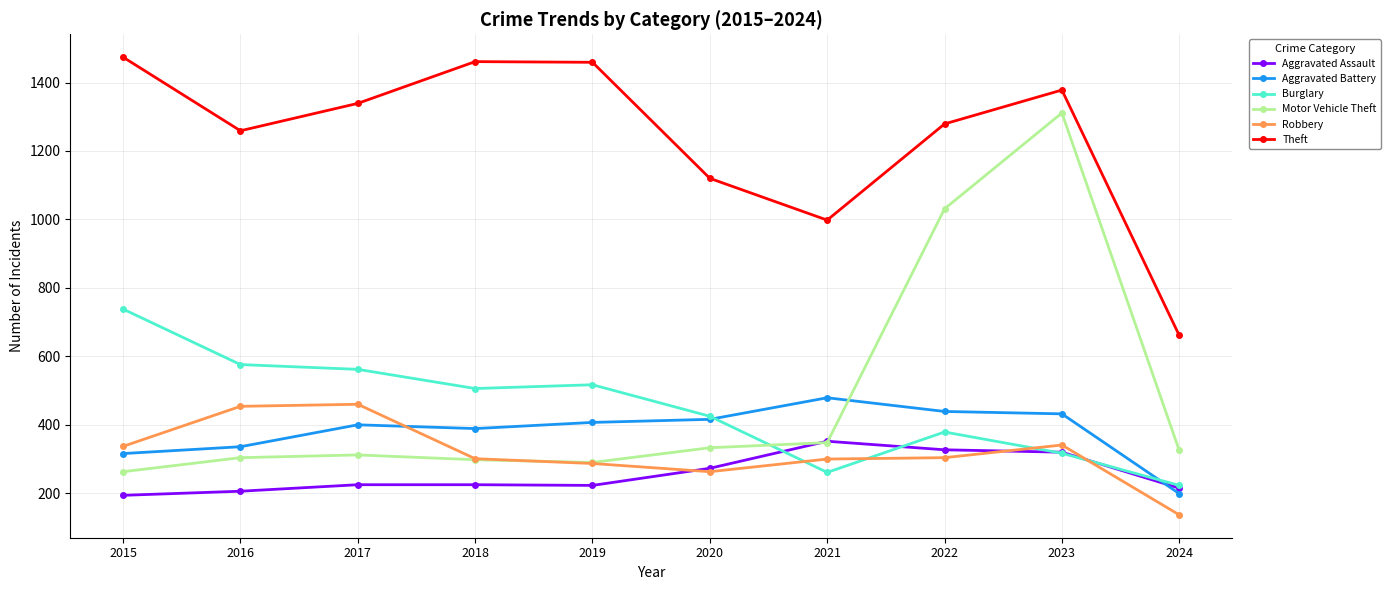

Which series has the widest spread of values?

Motor Vehicle Theft